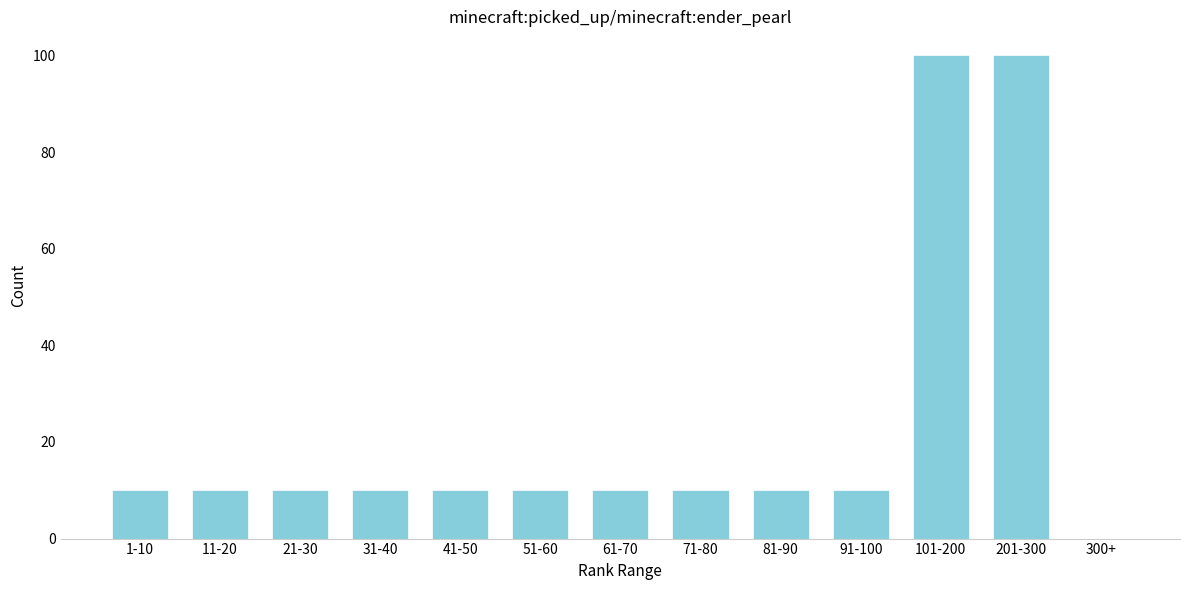

Reading left to right, extract all data points from this chart.

1-10=10	11-20=10	21-30=10	31-40=10	41-50=10	51-60=10	61-70=10	71-80=10	81-90=10	91-100=10	101-200=100	201-300=100	300+=0